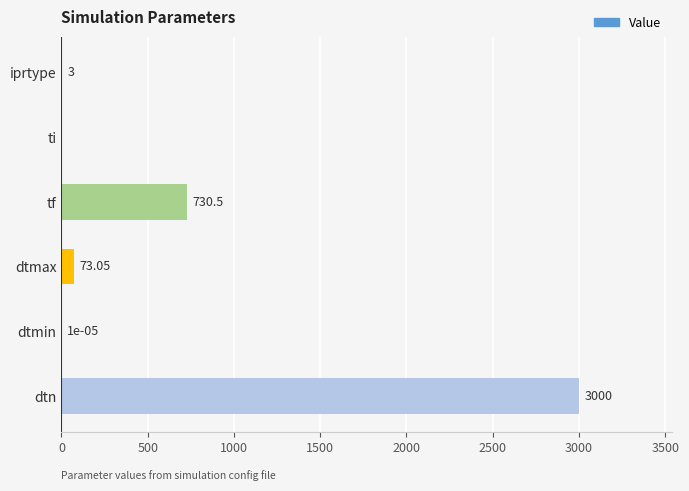

Where is the data nearest to the value 1500?

tf